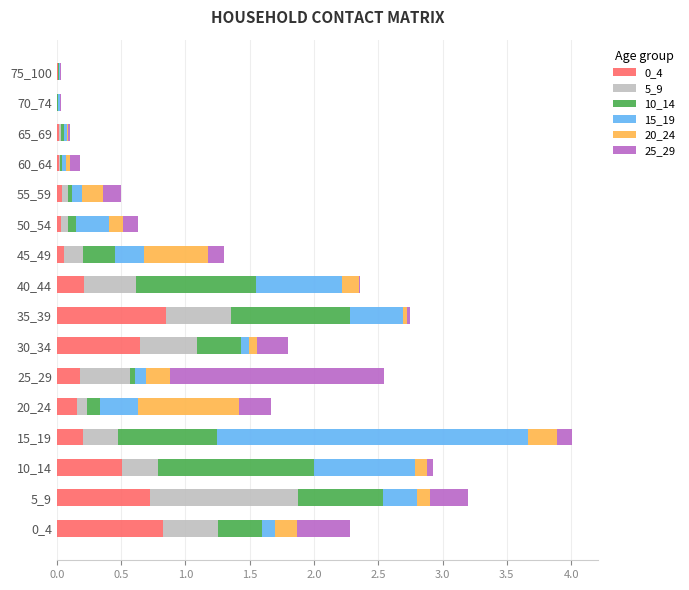

What is the sum of all 0_4 values?

4.5